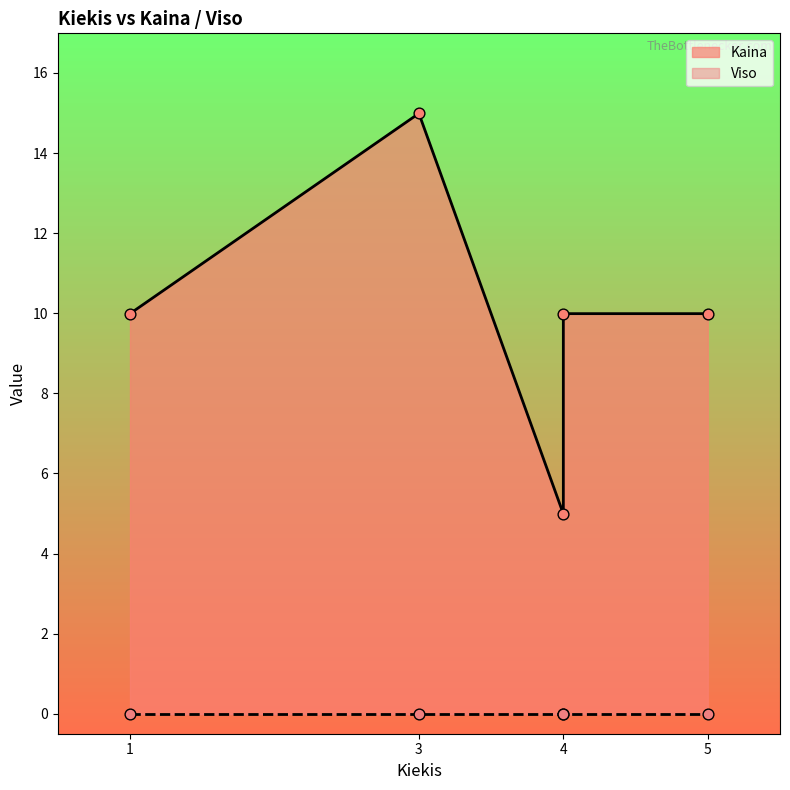

At how many categories does at least one series exceed 14?

1